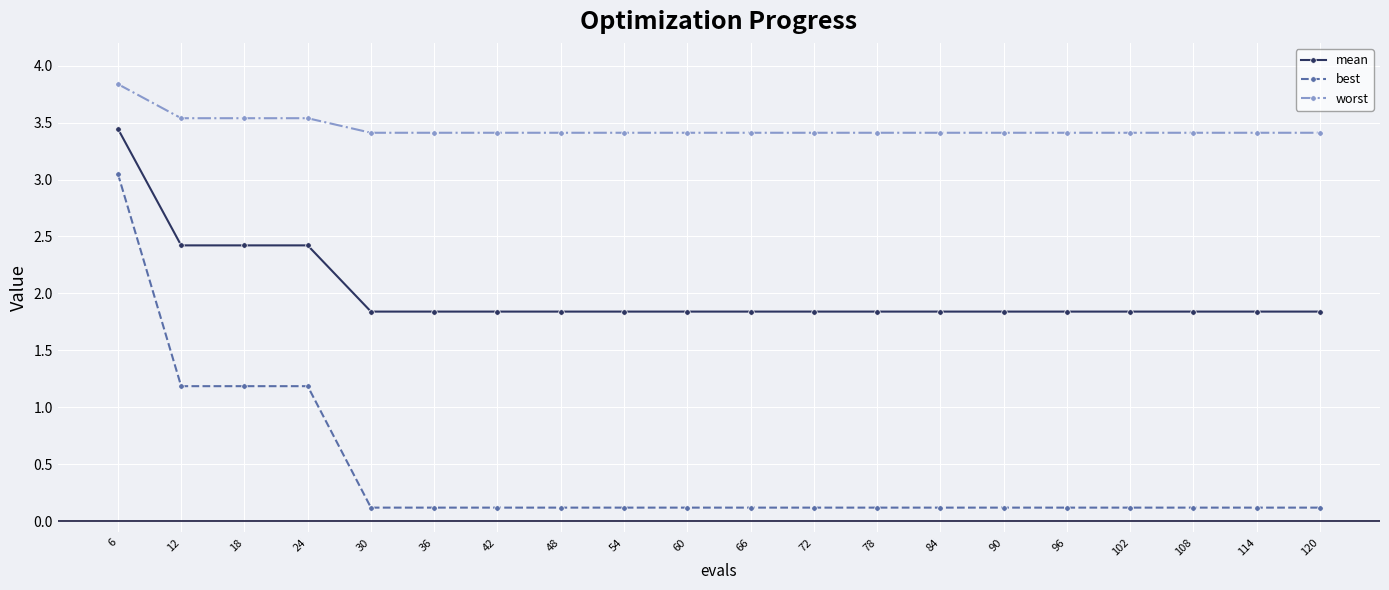

True or false: best and mean intersect in this chart.

False